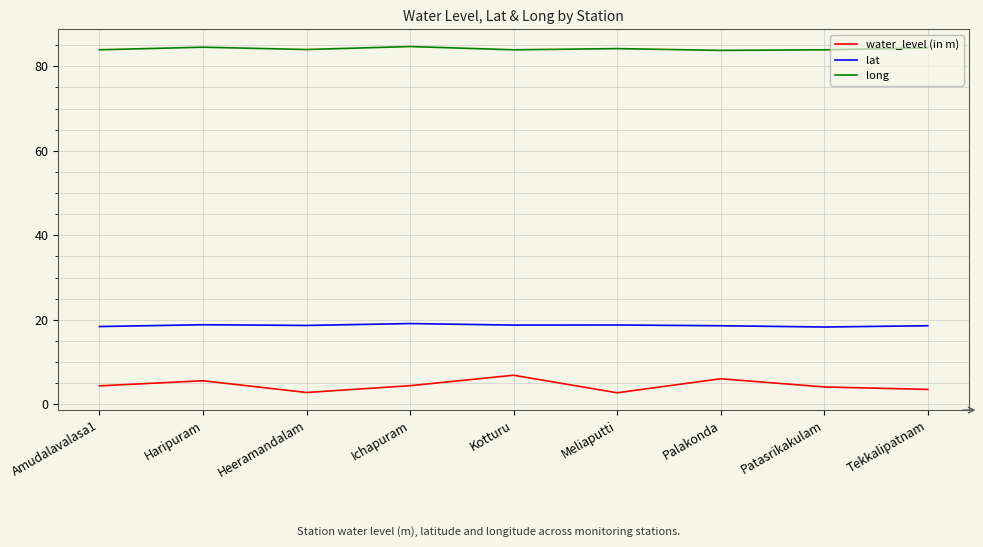

Rank the series by their maximum value, from lowest to highest.

water_level (in m), lat, long